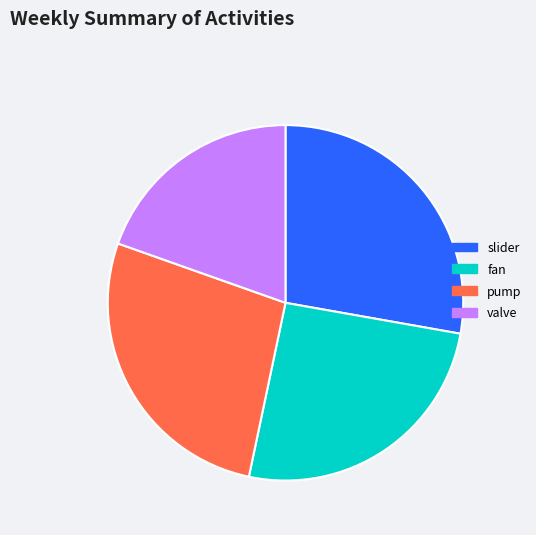

Do valve and slider together represent more than half of the pie?

No